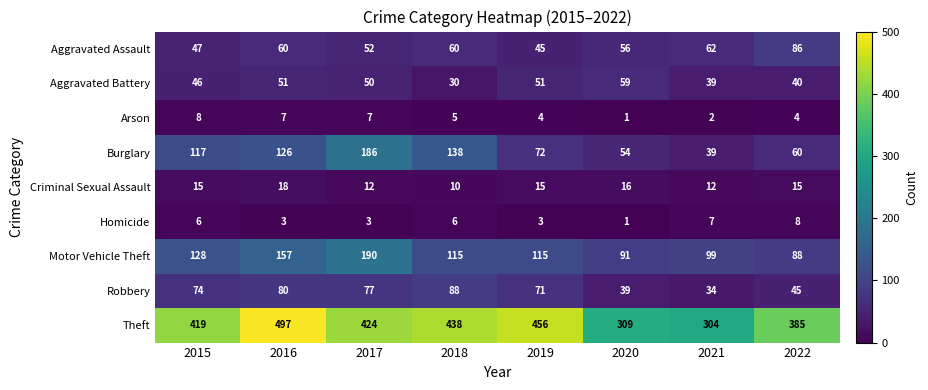

What is the difference between the Aggravated Battery values at 2022 and 2018?

10